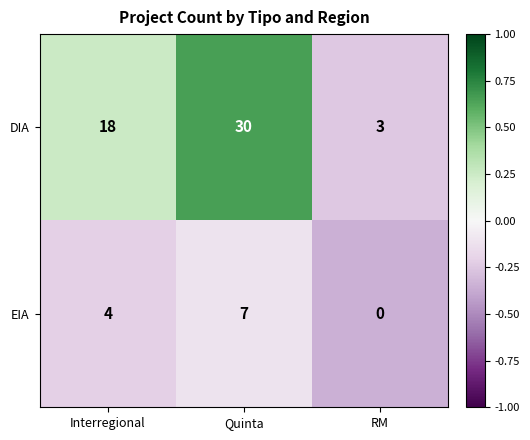

Reading left to right, transcribe all the data shown in this chart.

DIA: 18	30	3
EIA: 4	7	0